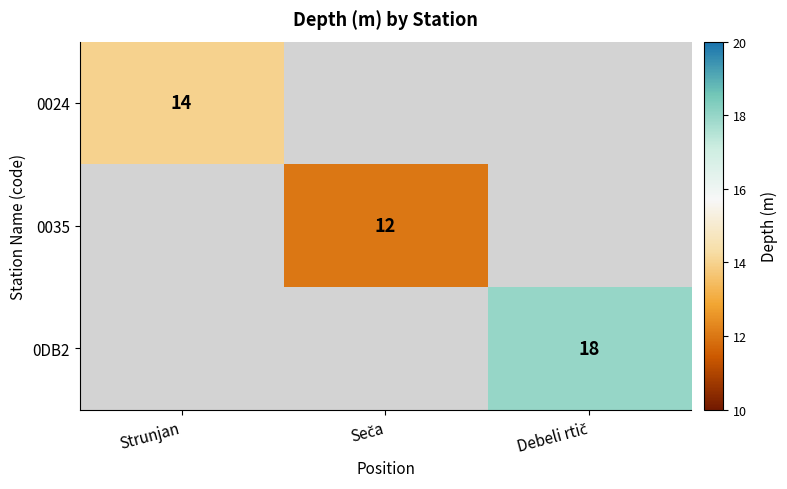

The value of 0024 at Strunjan is 8.3. True or false?

False